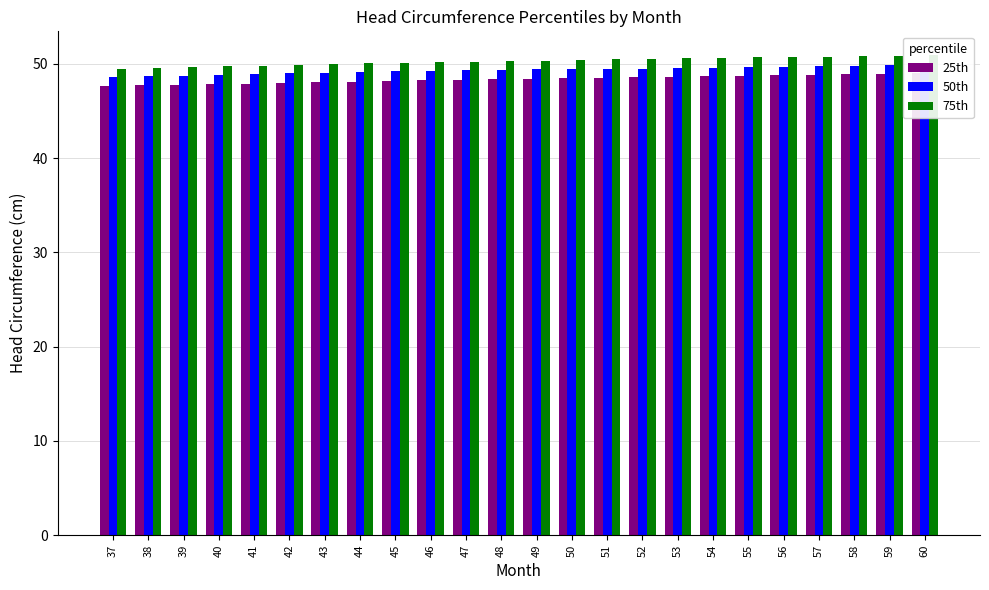

Are the bars horizontal?

No